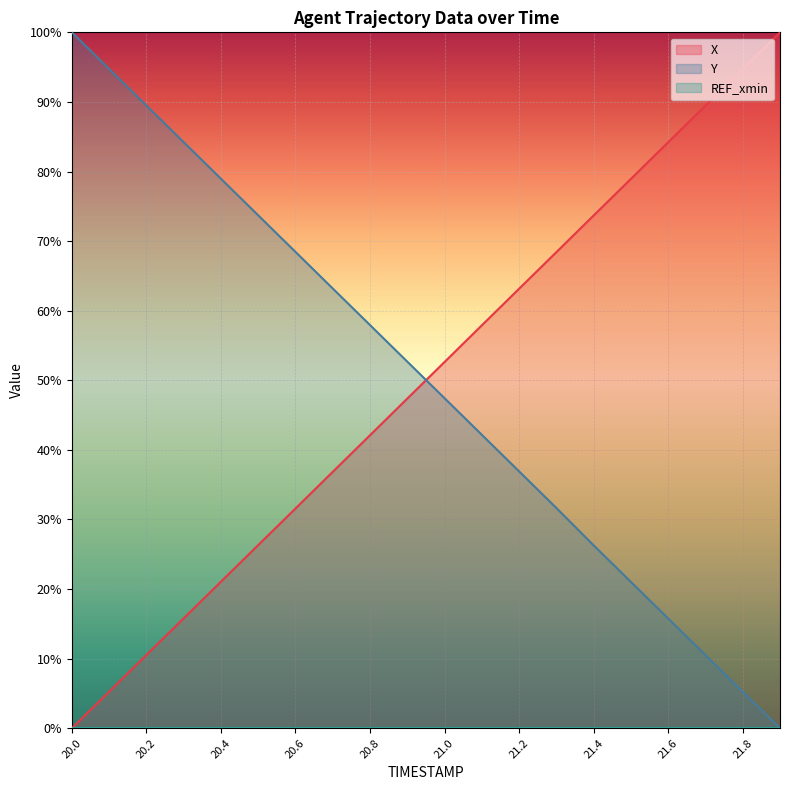

Which series has the largest total across all categories?

Y